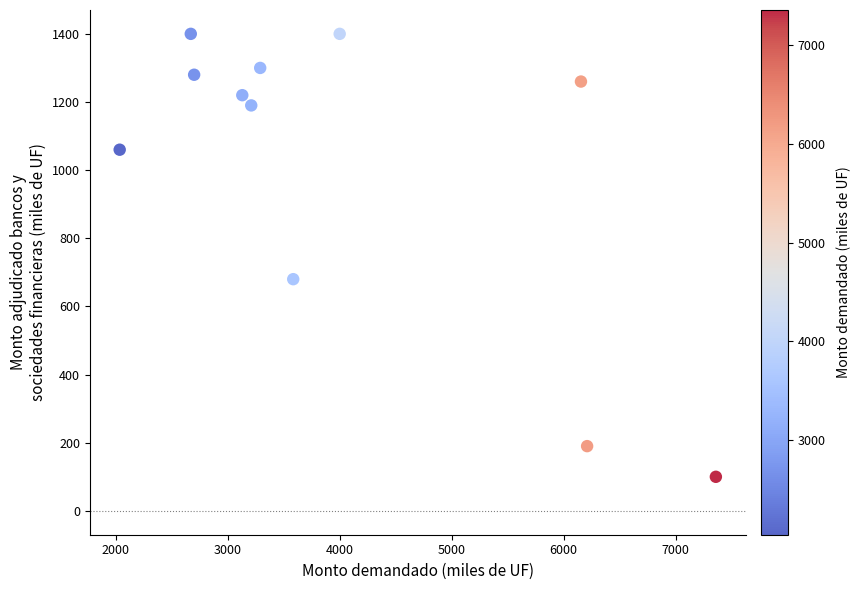

What is the range of Y values (max minus min)?

1300